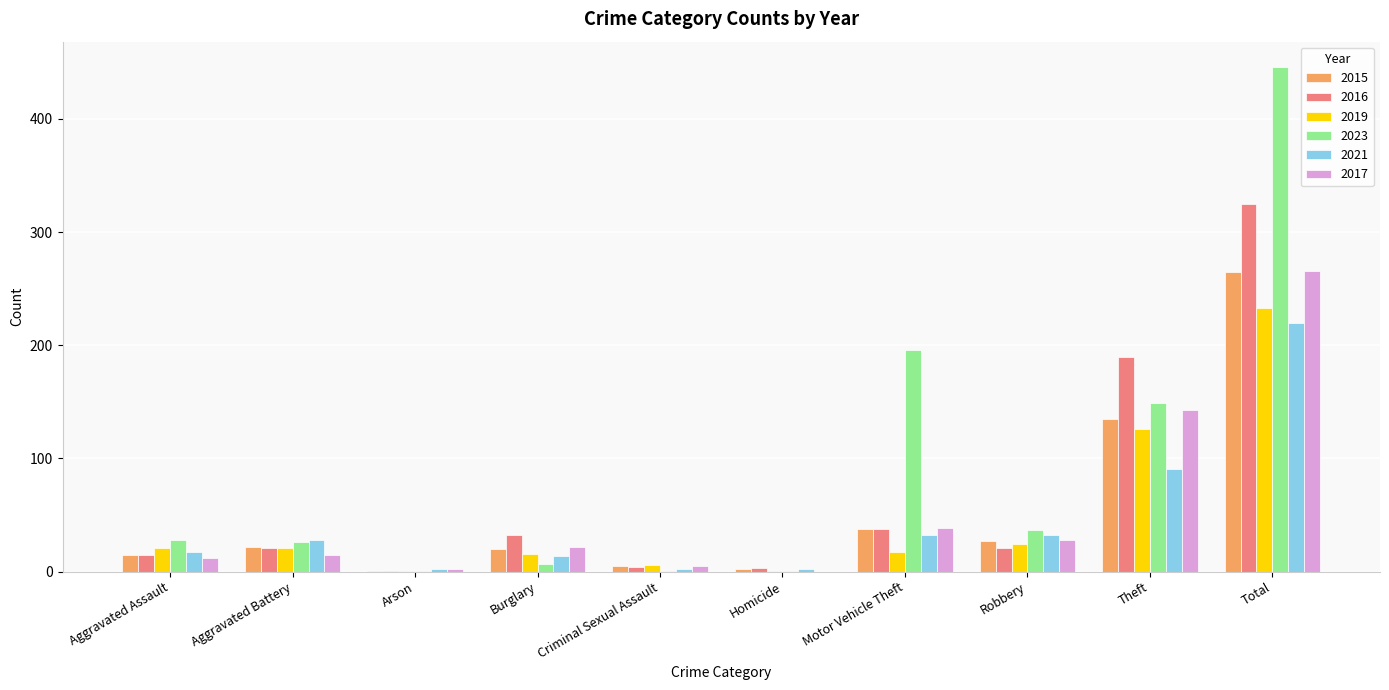

Which category has the highest value in the 2016 series?

Total